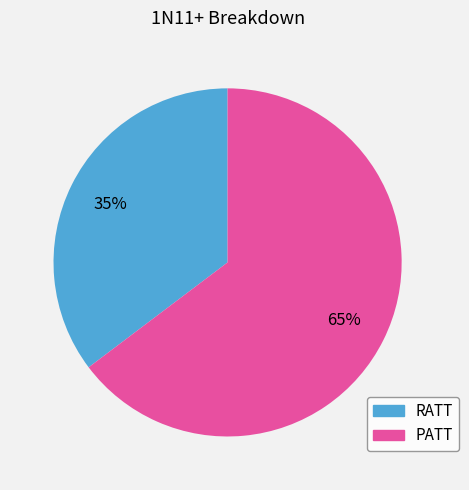

What is the smallest slice in the pie chart?

RATT